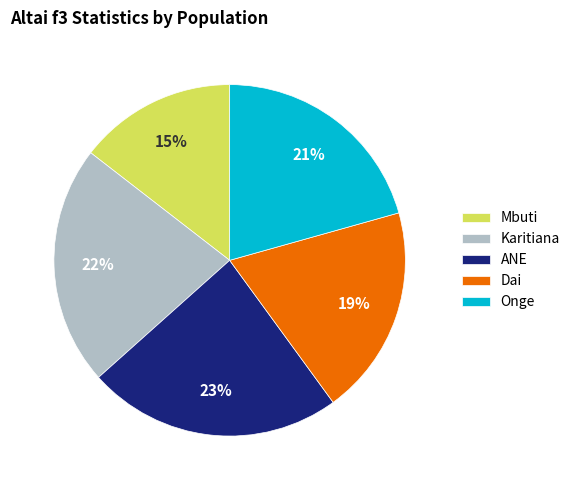

Between Mbuti and Dai, which is larger?

Dai